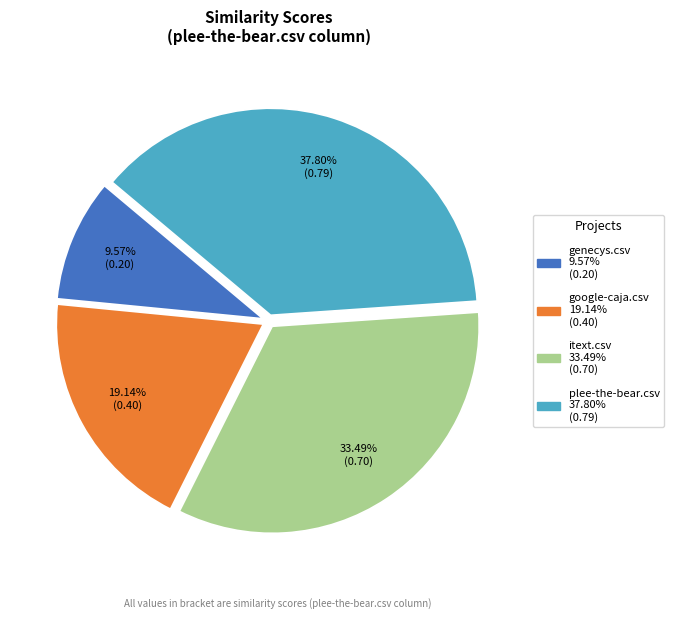

To the nearest percent, what is the average slice percentage?

25%